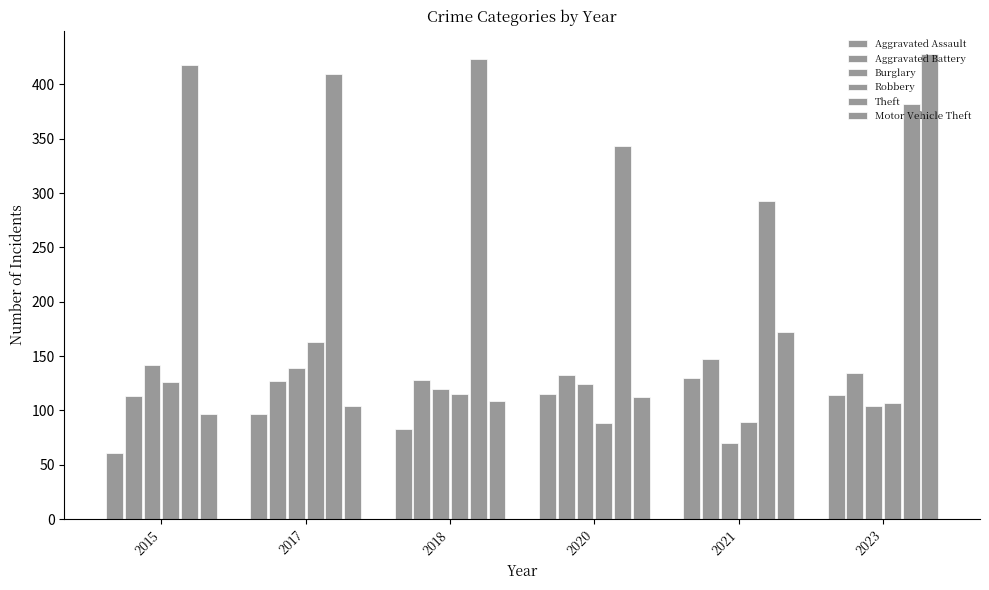

Where does the Aggravated Assault series first go above 114?

2020